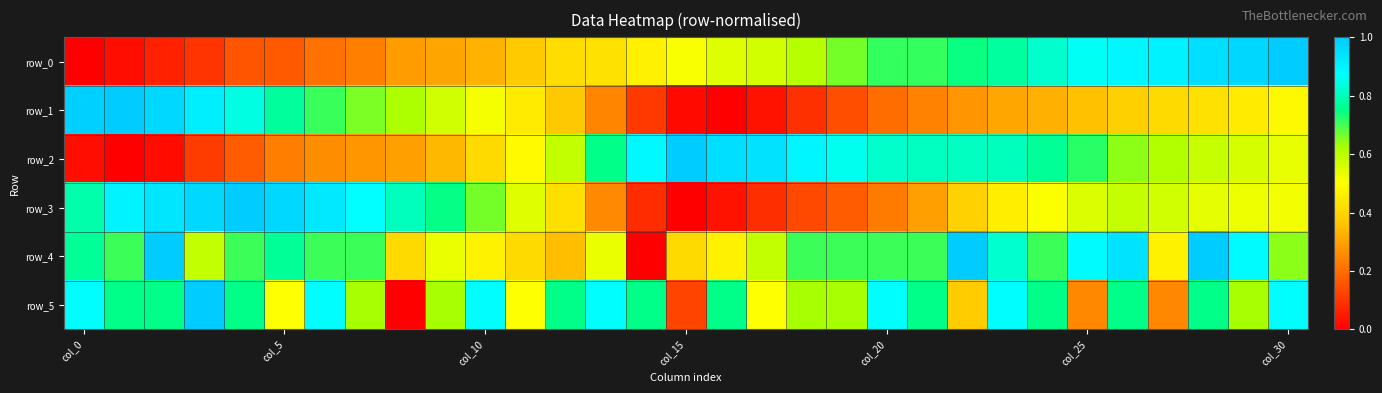

Rank the series by their maximum value, from highest to lowest.

row_0, row_1, row_2, row_3, row_4, row_5